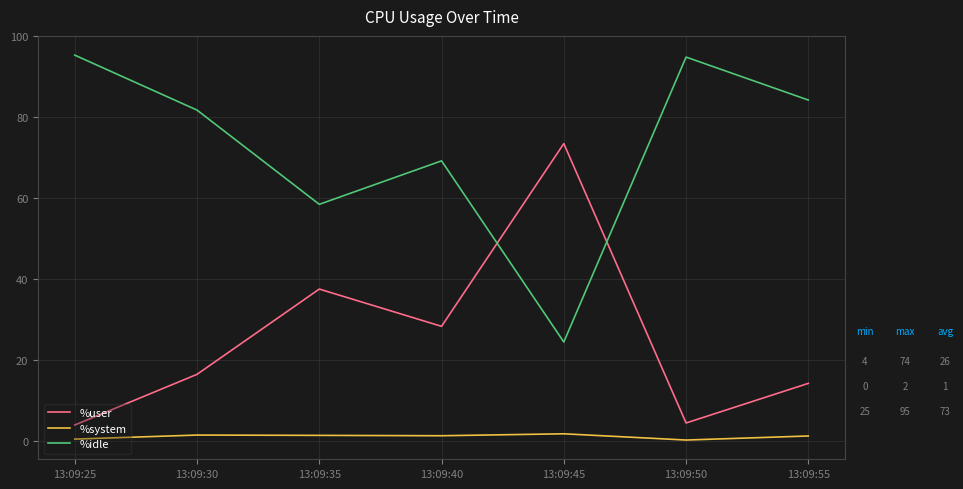

Which series has the largest total across all categories?

%idle